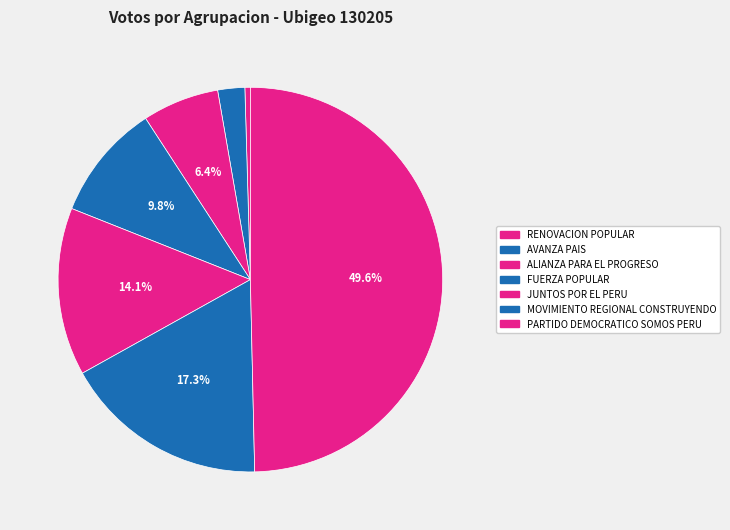

What percentage do RENOVACION POPULAR and MOVIMIENTO REGIONAL CONSTRUYENDO together represent?

17.7%